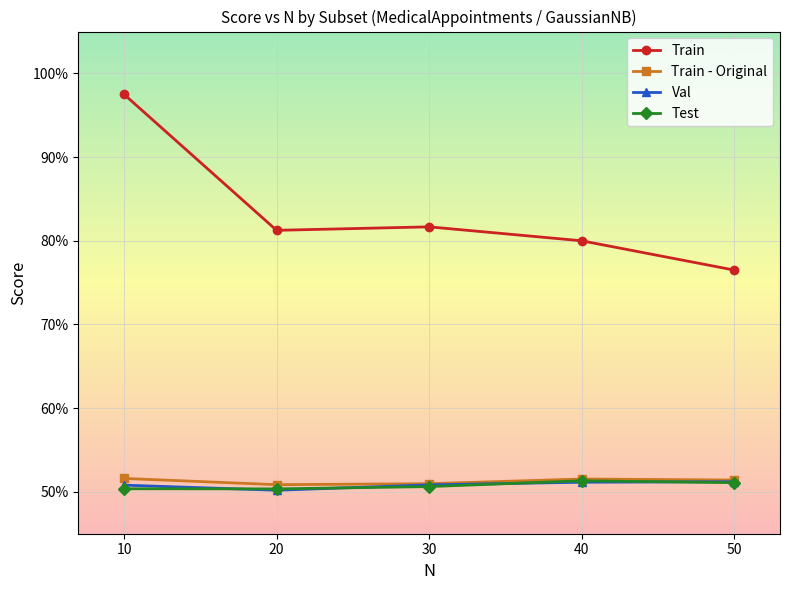

Does the chart have visible grid lines?

Yes